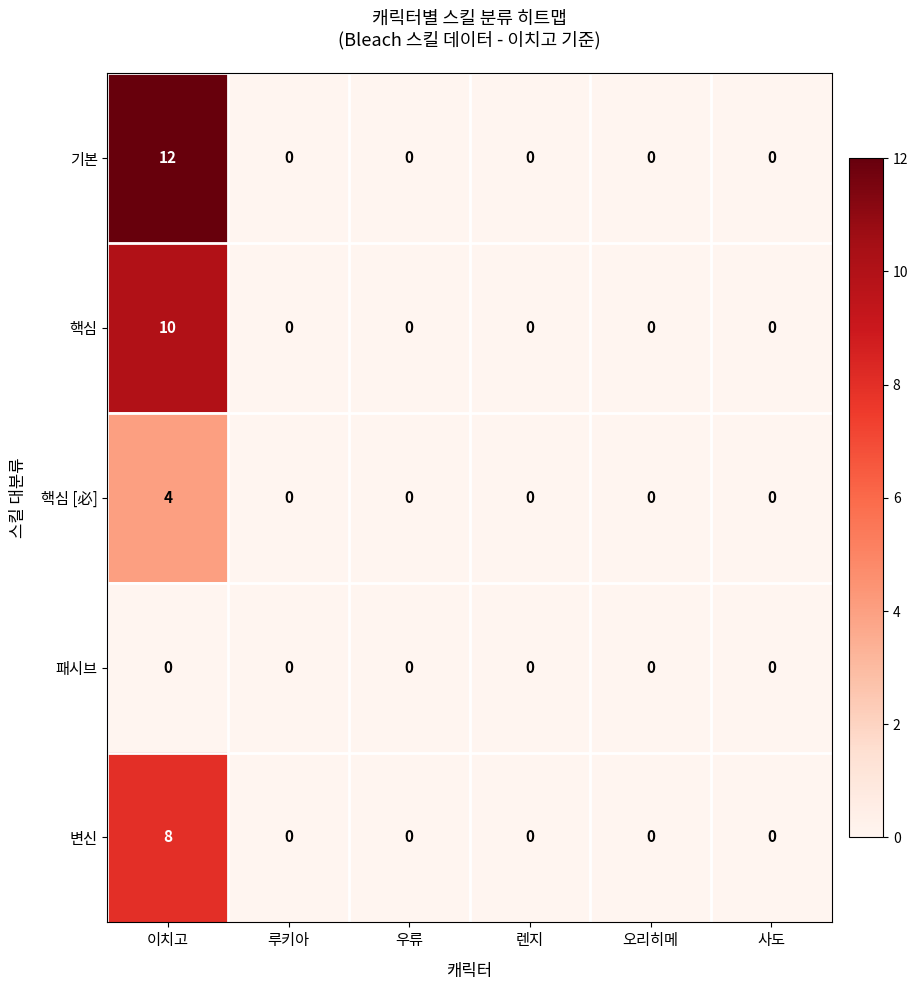

What is the difference between the highest and lowest values at 이치고?

12